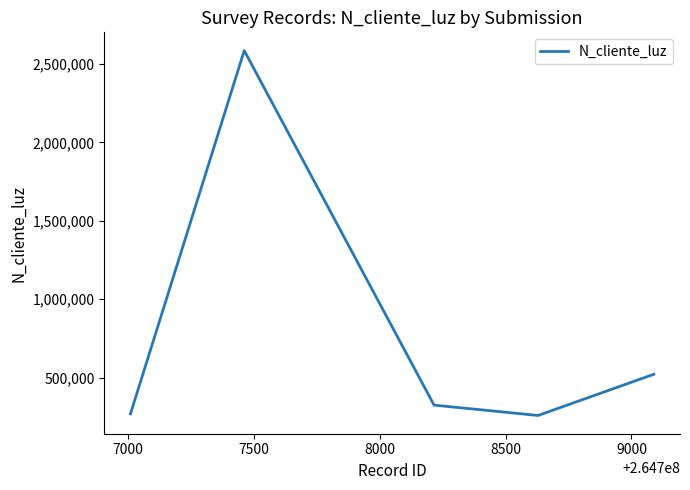

What is the smallest value displayed?

258663